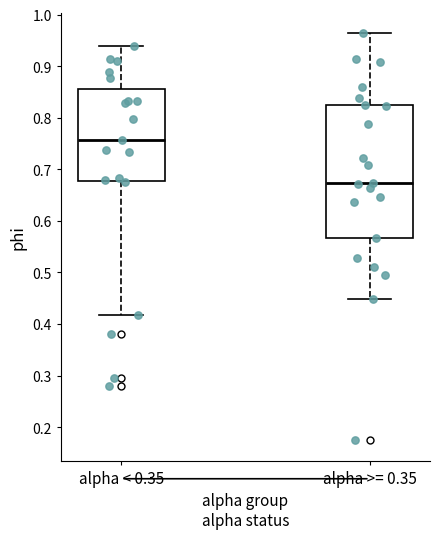

Where is the upper edge of the box for alpha < 0.35 on the y-axis? The values are not printed on the chart, so give them approximately, as read against the axis.

0.86